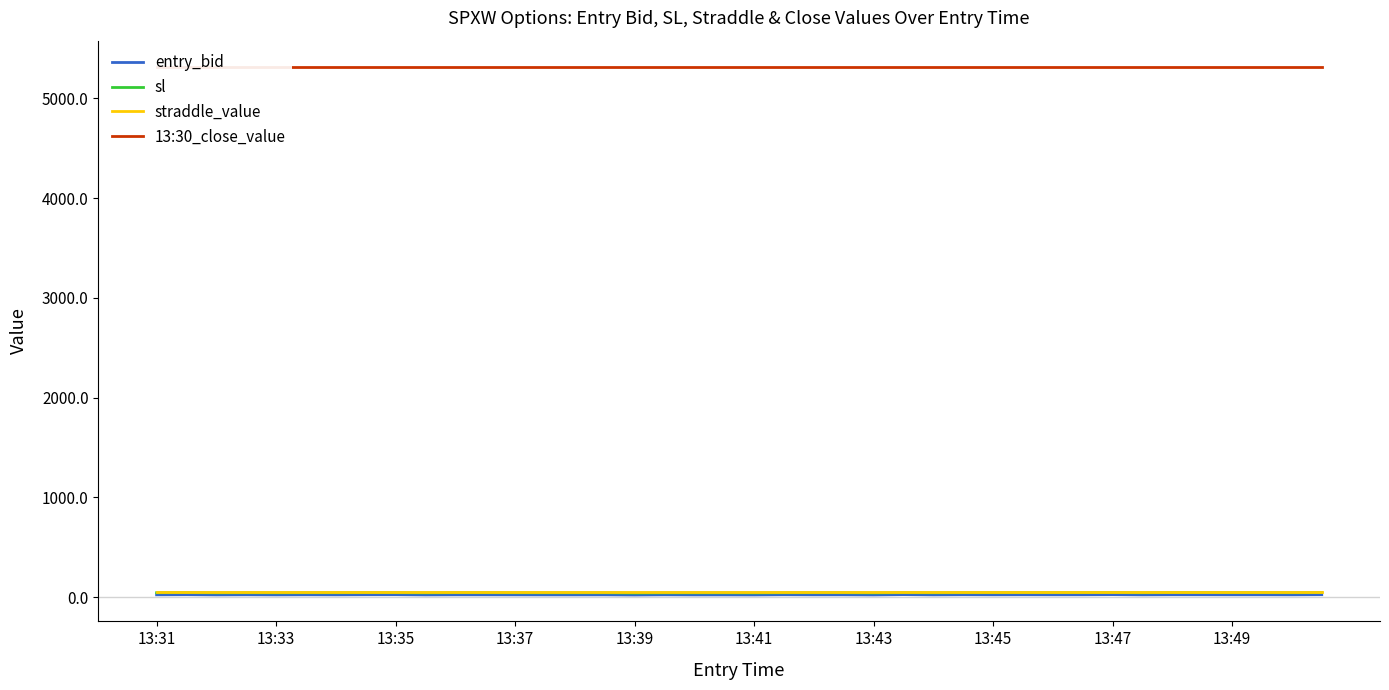

True or false: sl and straddle_value intersect in this chart.

False